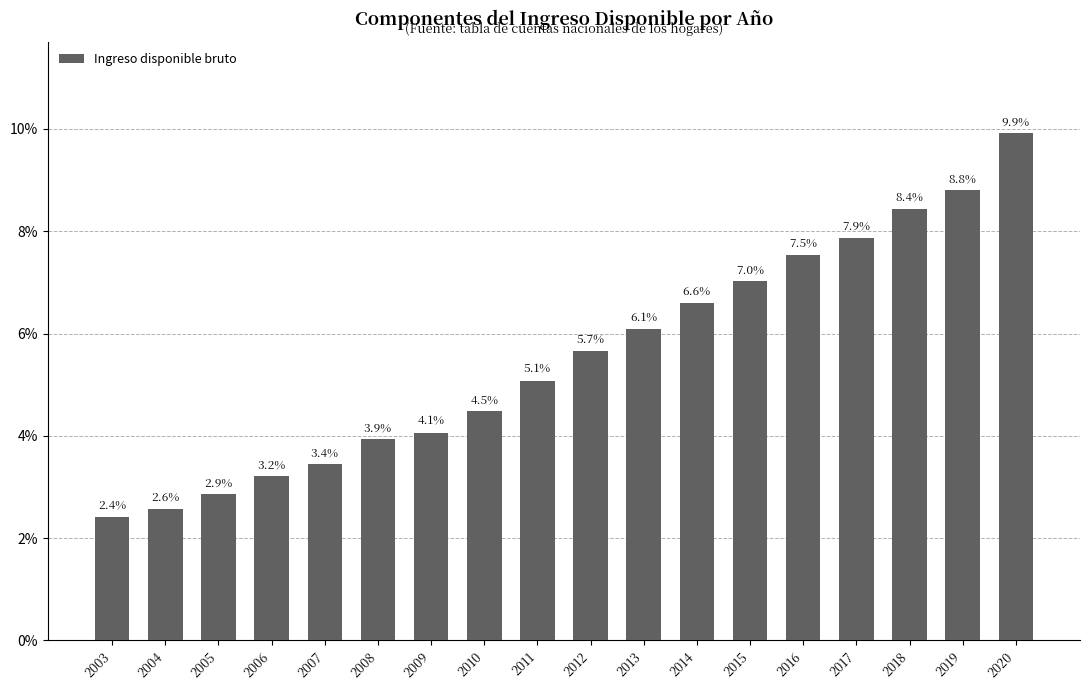

Are the bars horizontal?

No